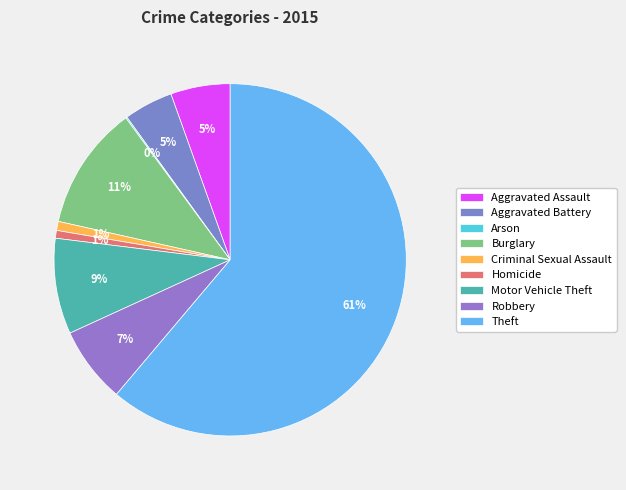

True or false: Robbery accounts for 7% of the total.

True